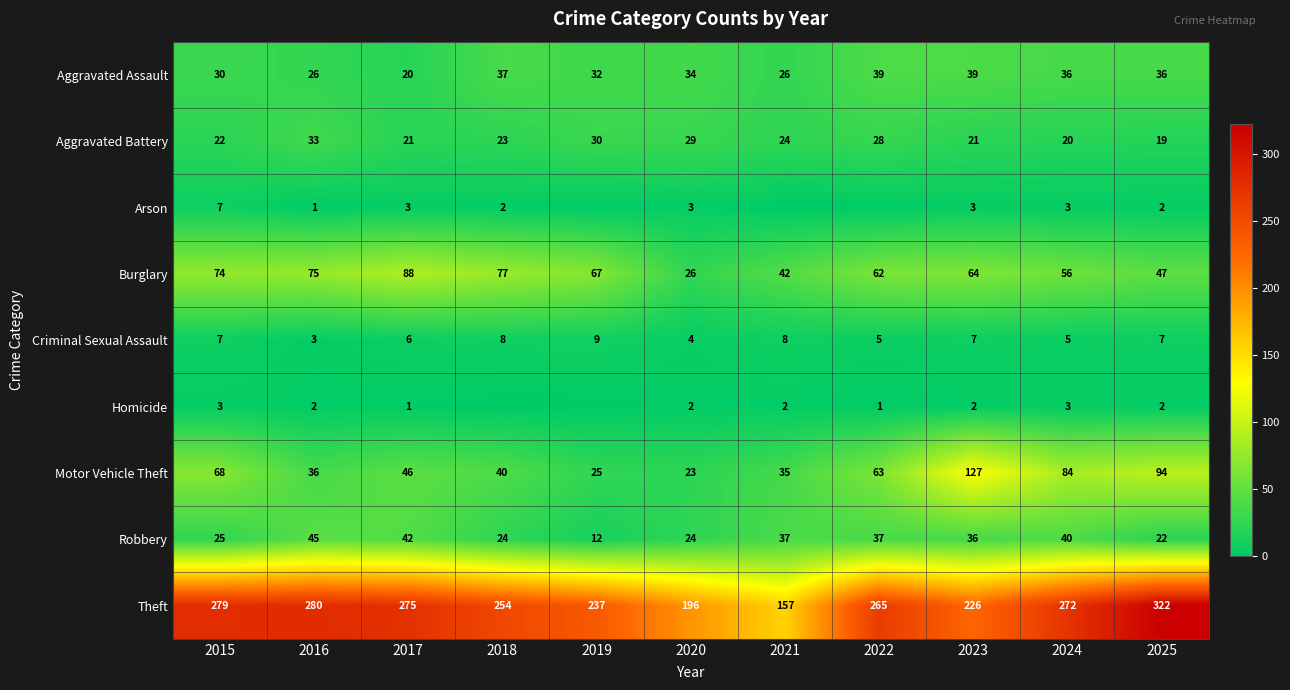

Which label corresponds to the largest value in the chart?

2025